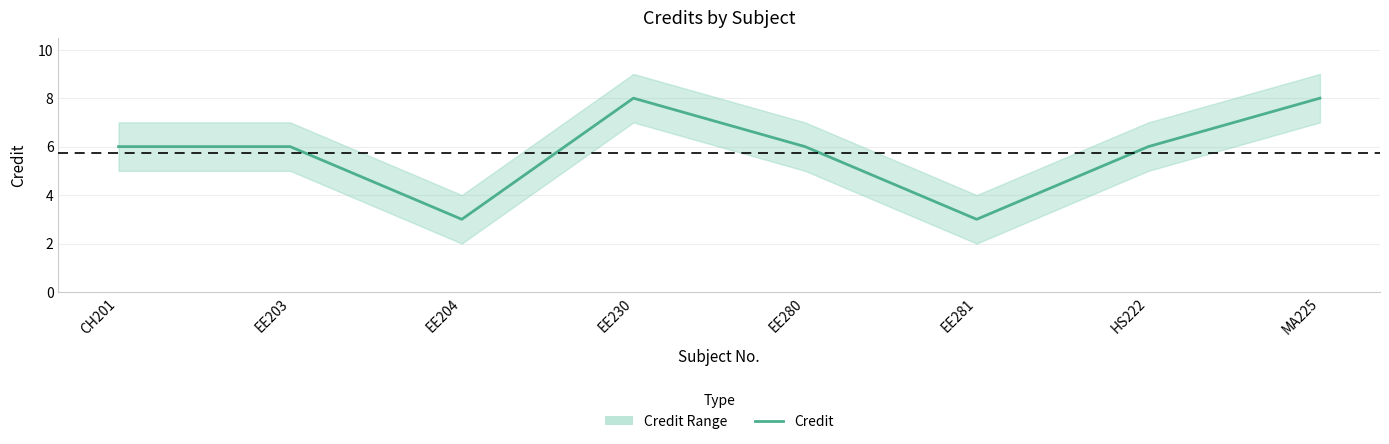

How many points are higher than both their immediate neighbors (excluding endpoints)?

1